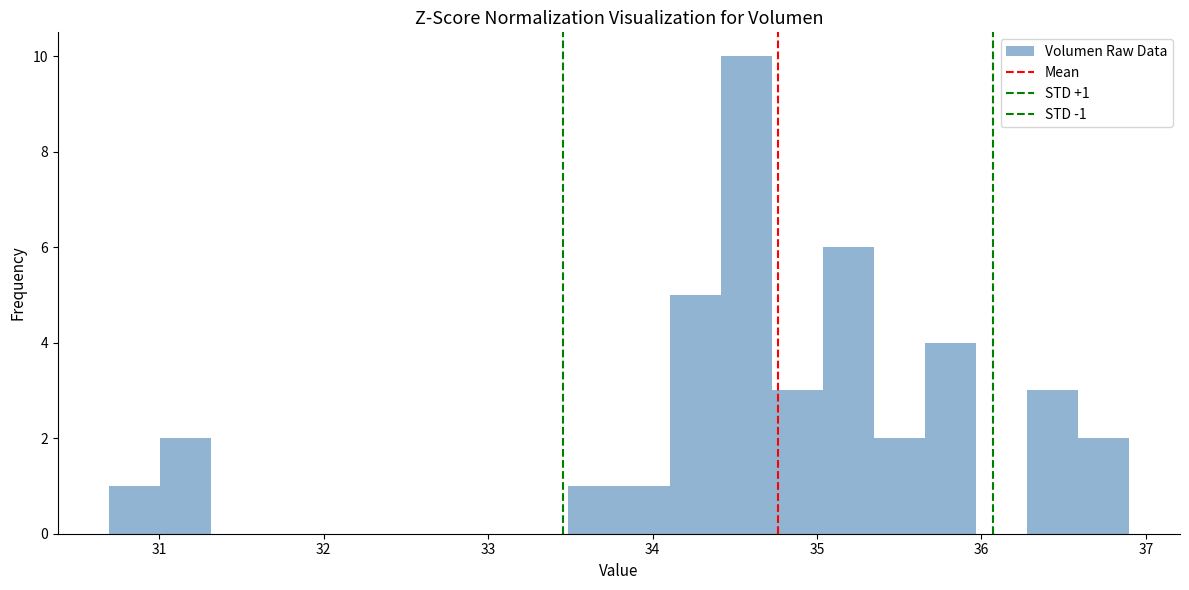

Around what value on the x-axis is the tallest bar? Give the approximate position of its centre, as read against the axis.

34.6